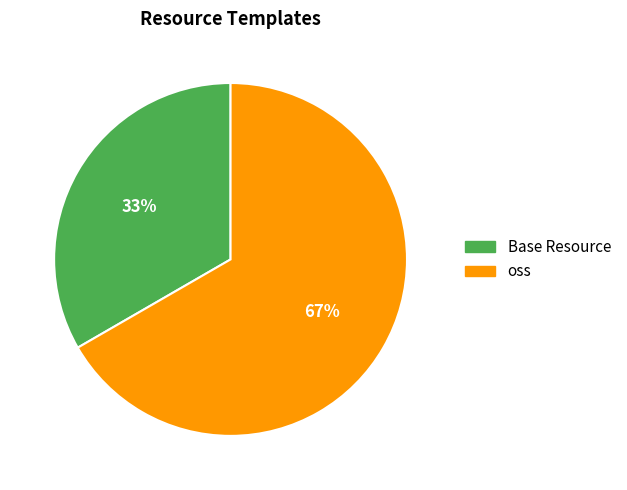

Approximately how many times larger is the value at Base Resource compared to oss?

0.5